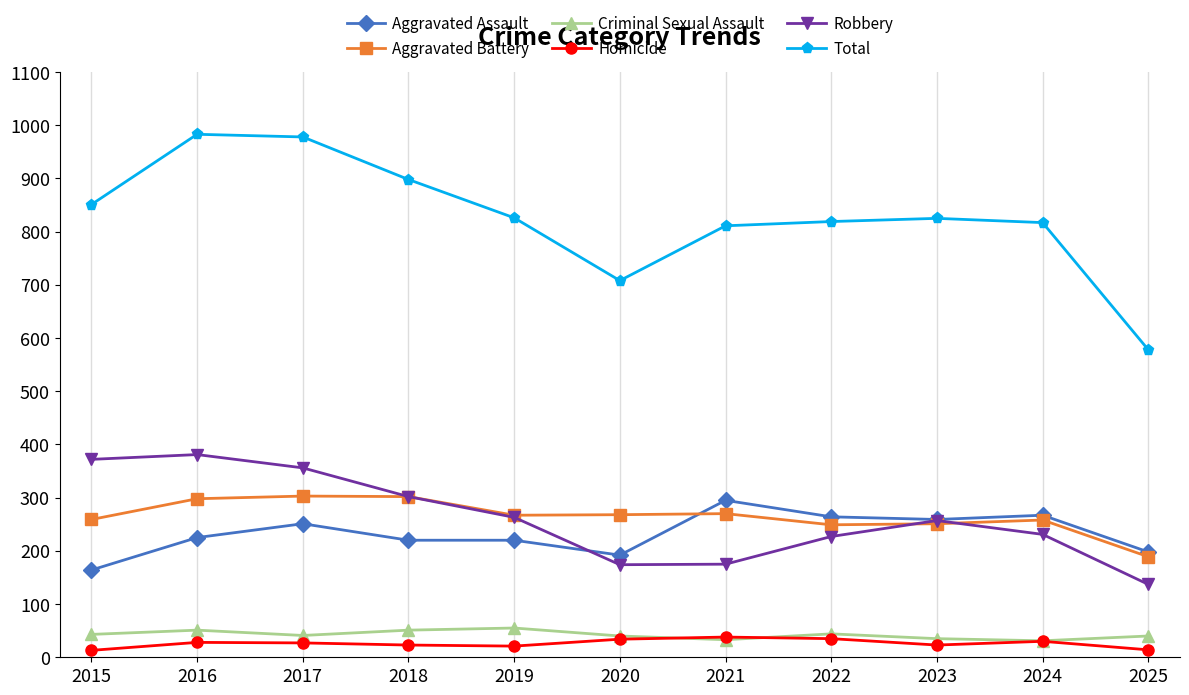

True or false: Total has more than 1 interior local peaks.

True